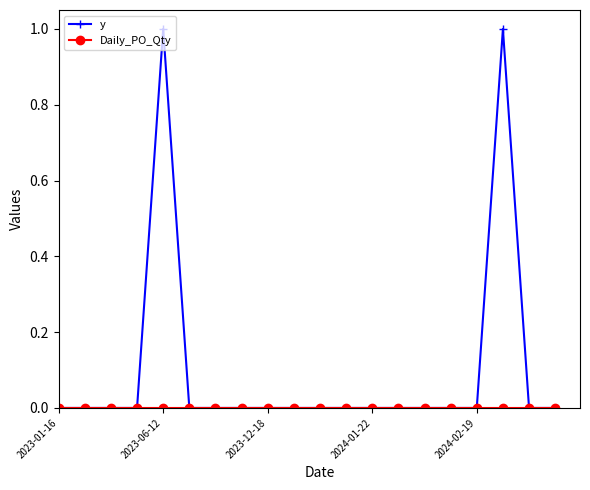

Which series has the widest spread of values?

y